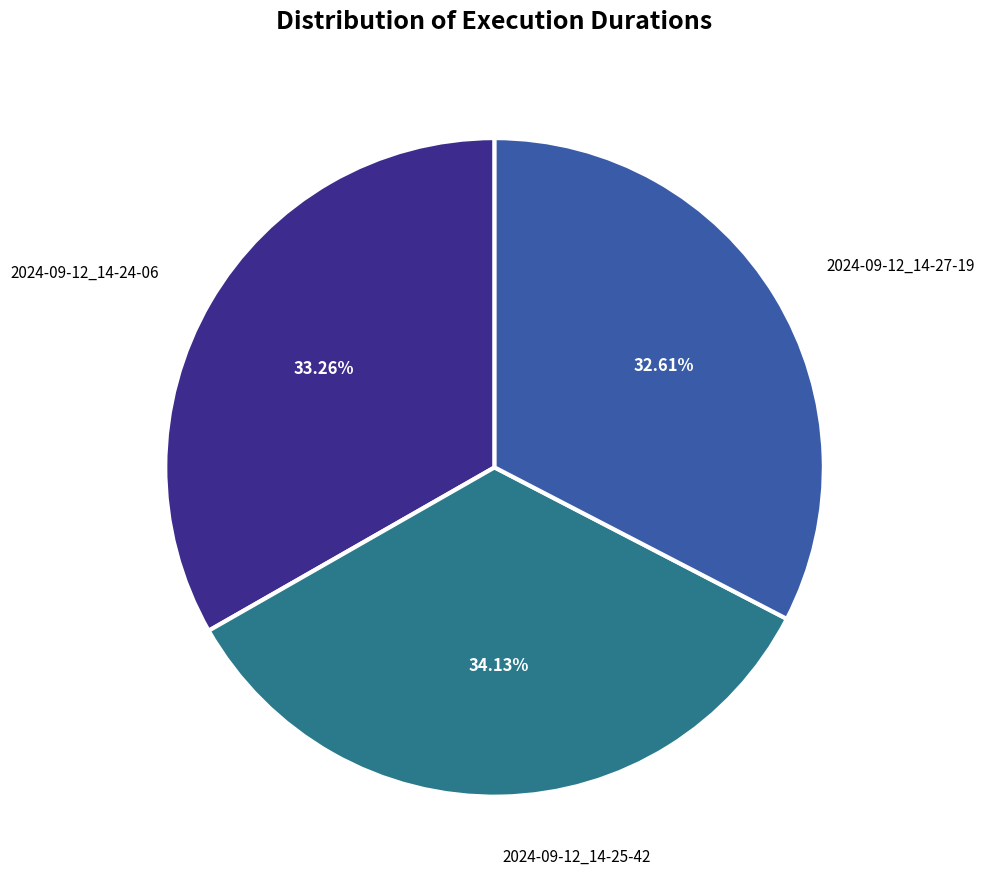

The 2024-09-12_14-27-19 slice represents 25% of the pie. True or false?

False